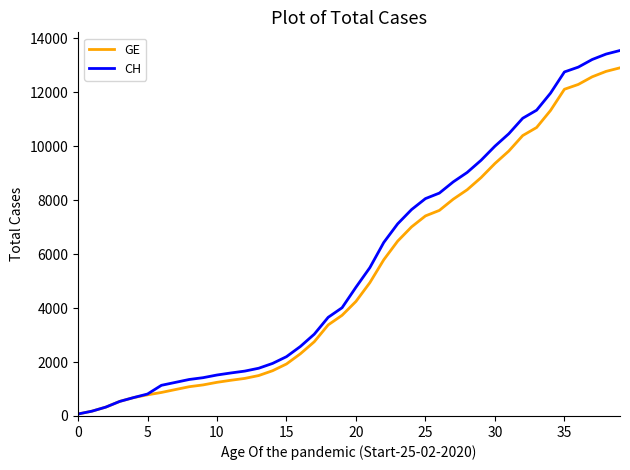

What is the maximum value for CH?

13553